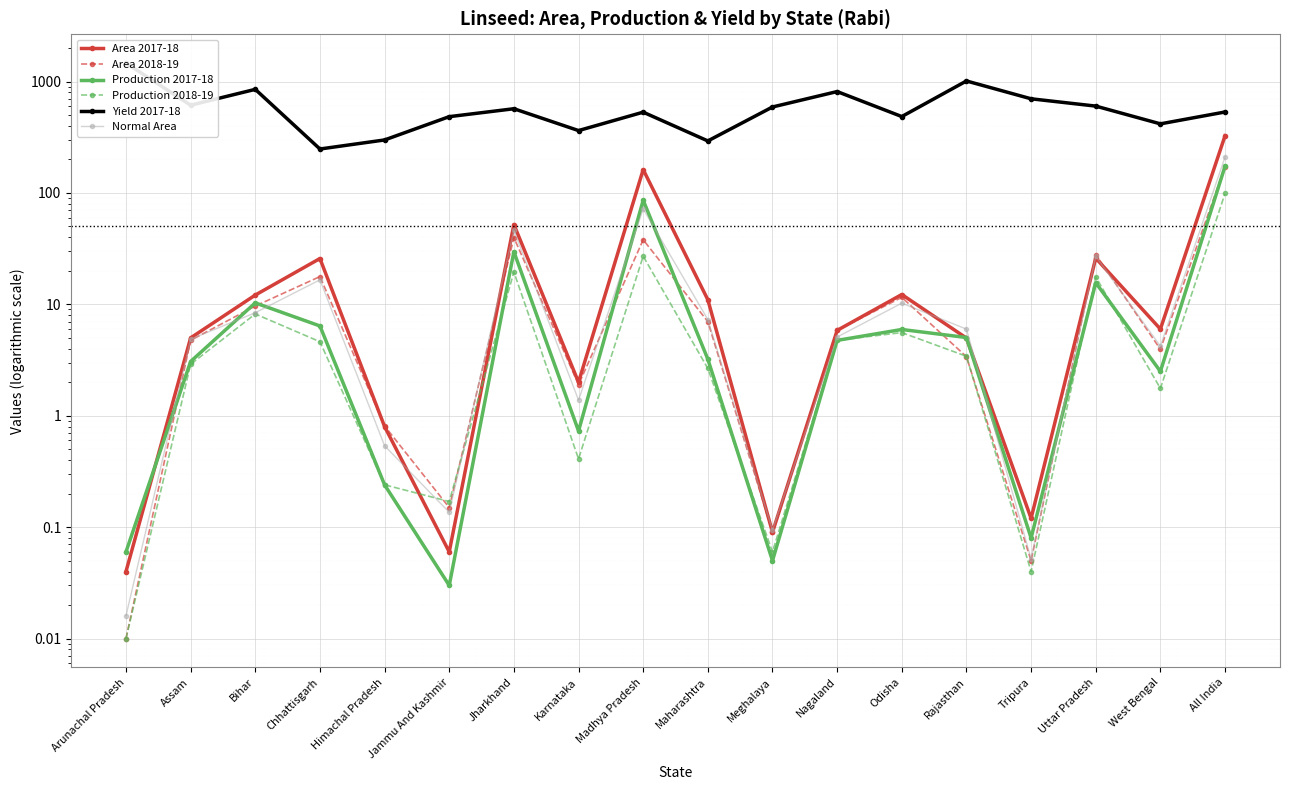

List the labels in order of Production 2017-18 value, smallest first.

Jammu And Kashmir, Meghalaya, Arunachal Pradesh, Tripura, Himachal Pradesh, Karnataka, West Bengal, Assam, Maharashtra, Nagaland, Rajasthan, Odisha, Chhattisgarh, Bihar, Uttar Pradesh, Jharkhand, Madhya Pradesh, All India